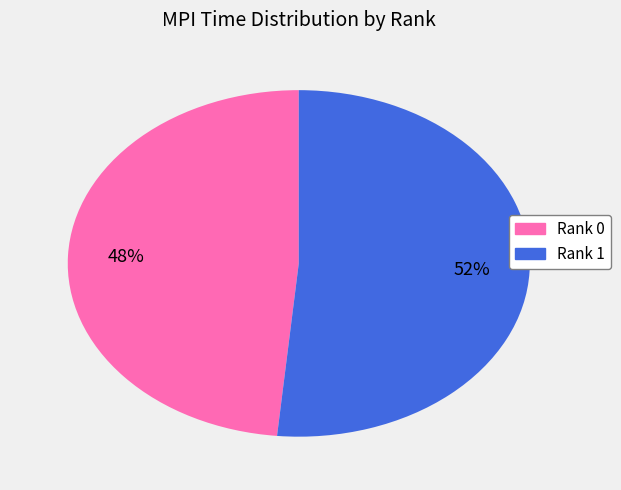

Do Rank 1 and Rank 0 together represent more than half of the pie?

Yes